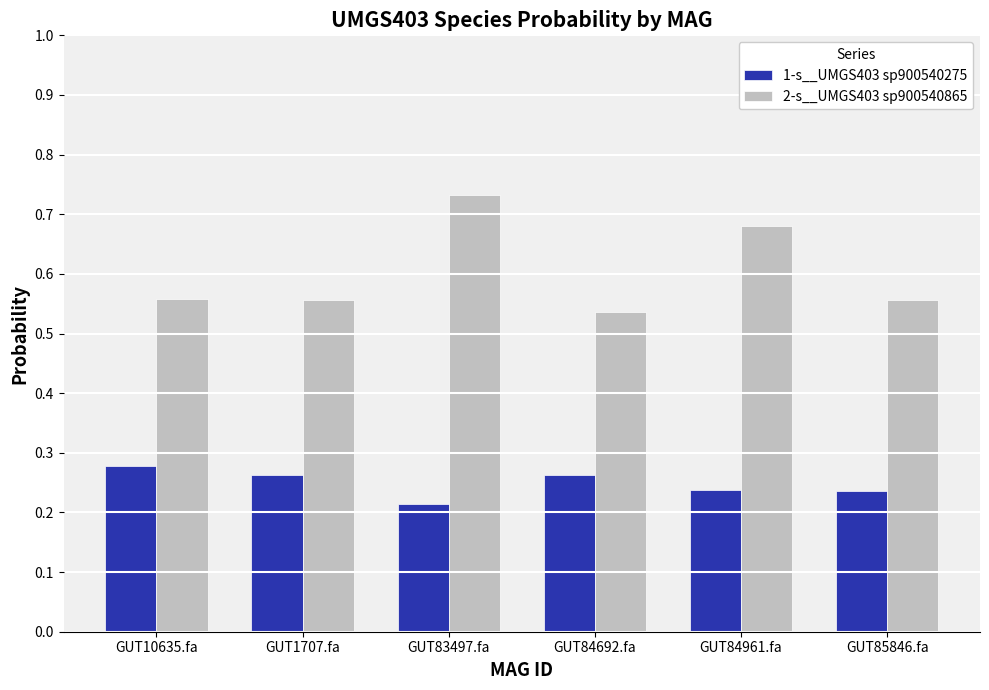

Which category has the lowest value across all series?

GUT83497.fa